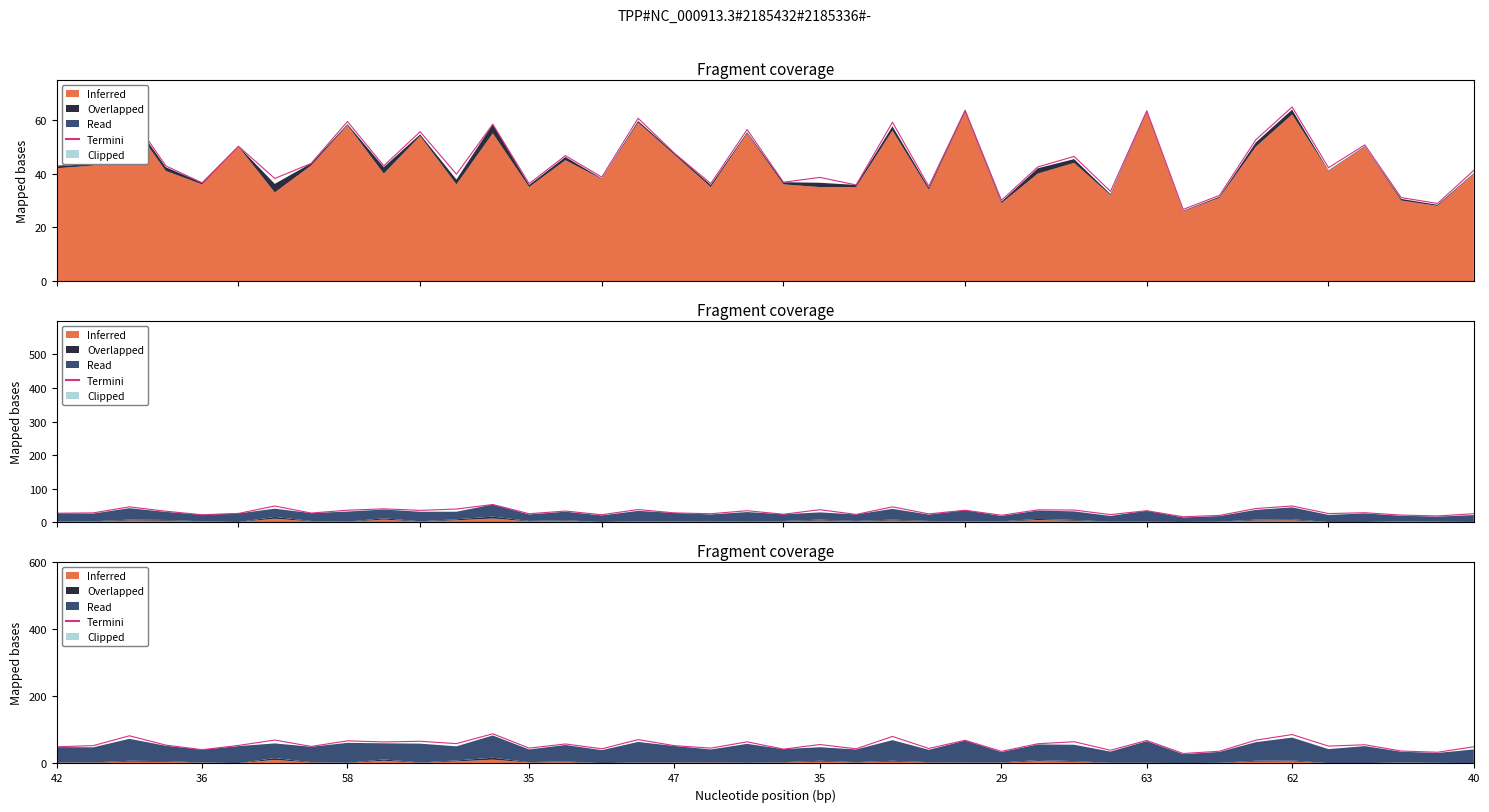

What is the label of the 30th point from the right?

10